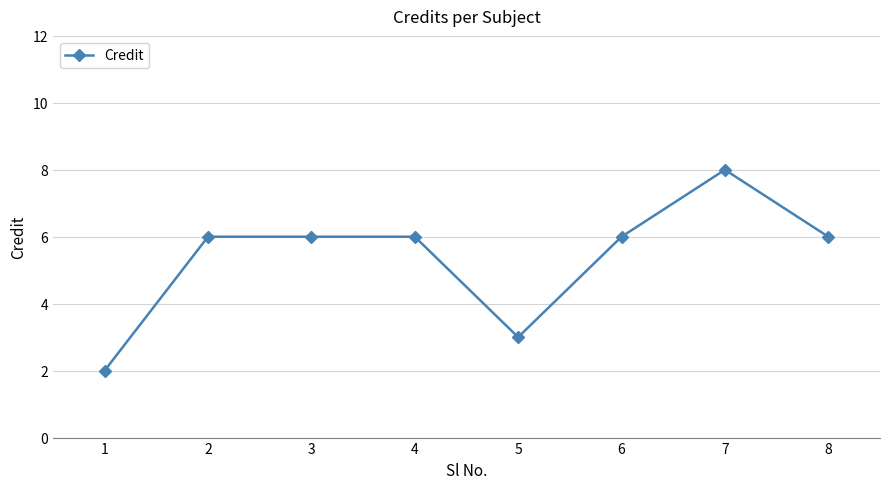

Count the values in the range 6 to 7.

5